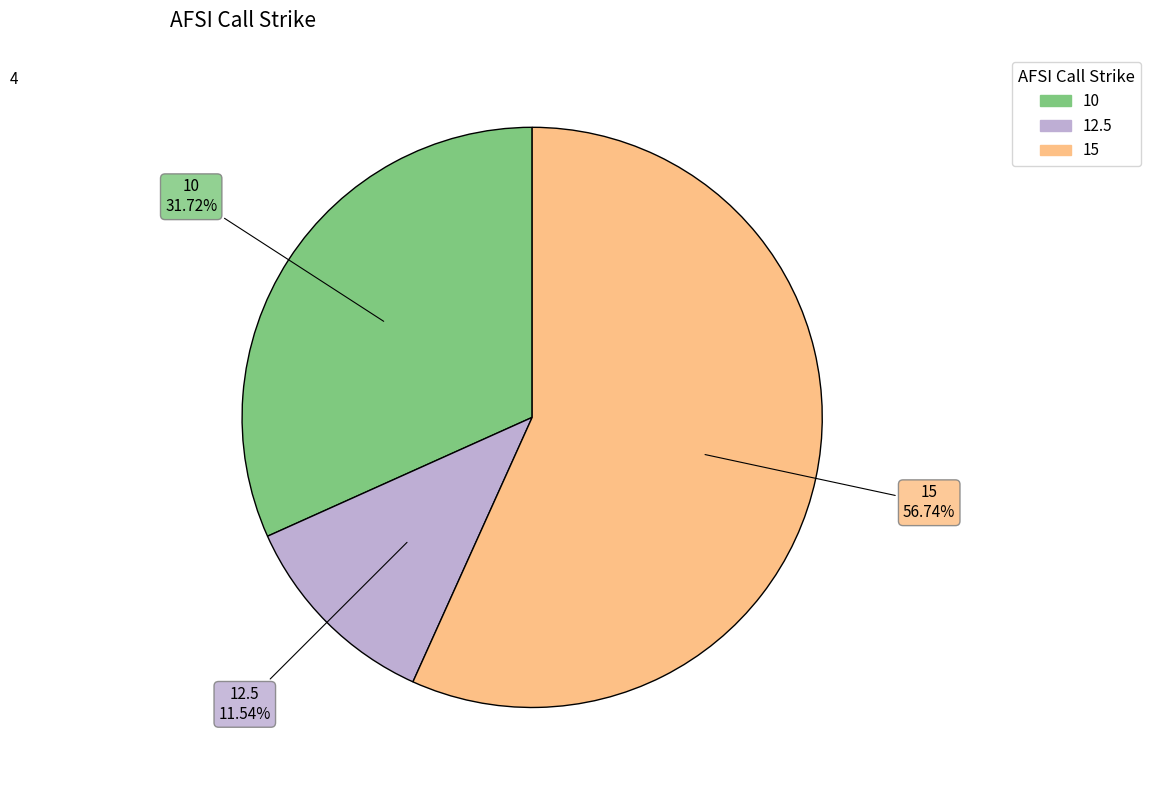

True or false: 12.5 accounts for 5% of the total.

False